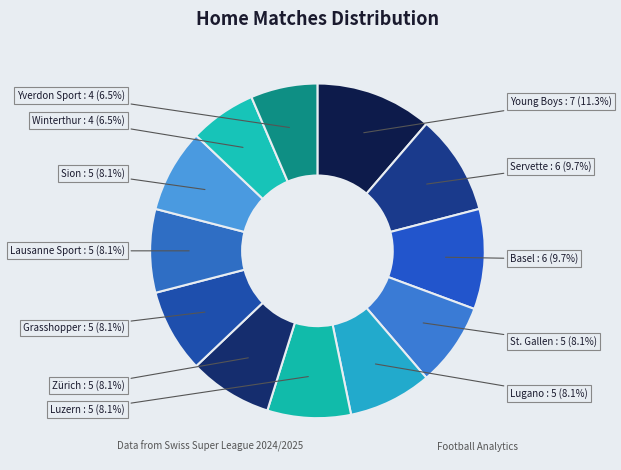

Approximately how many times larger is the value at Yverdon Sport compared to Lausanne Sport?

0.8